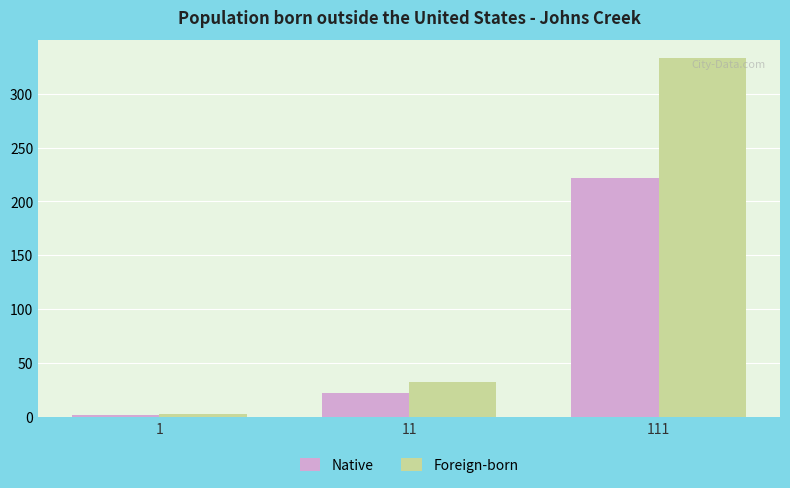

What is the difference between the Native values at 1 and 11?

20